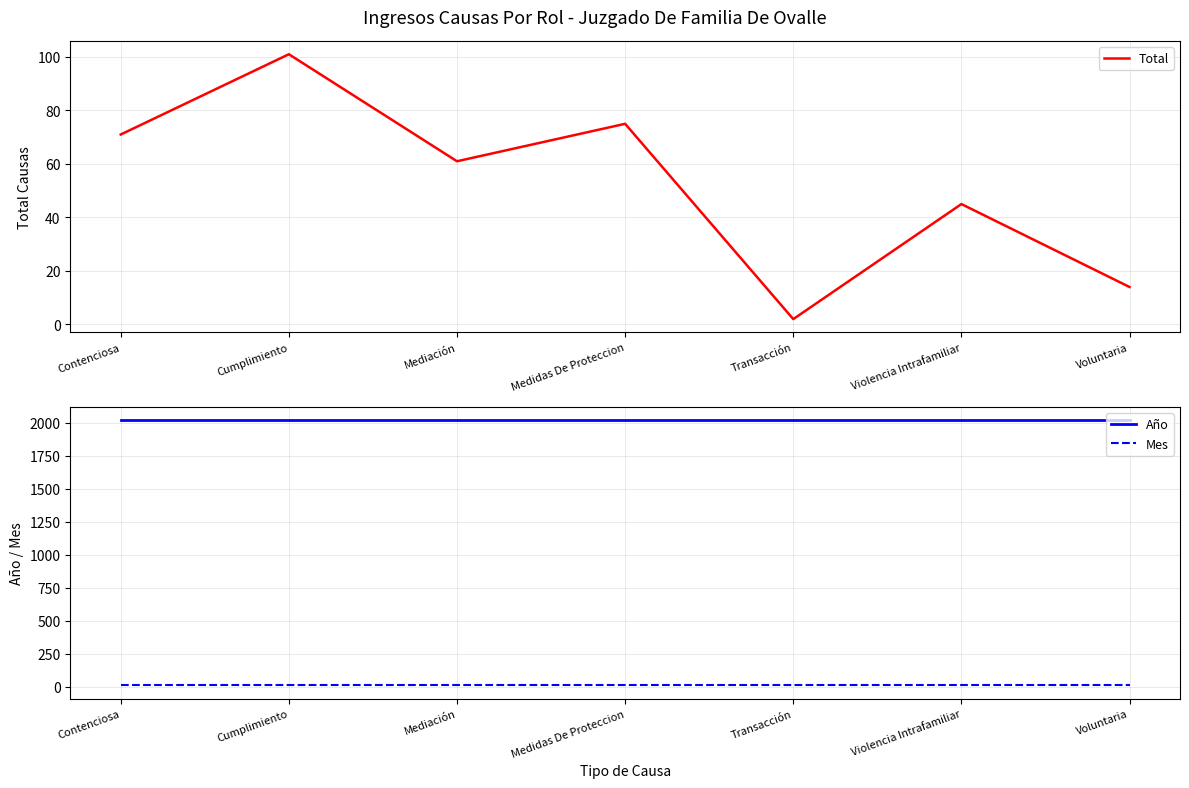

Which series has the widest spread of values?

Total